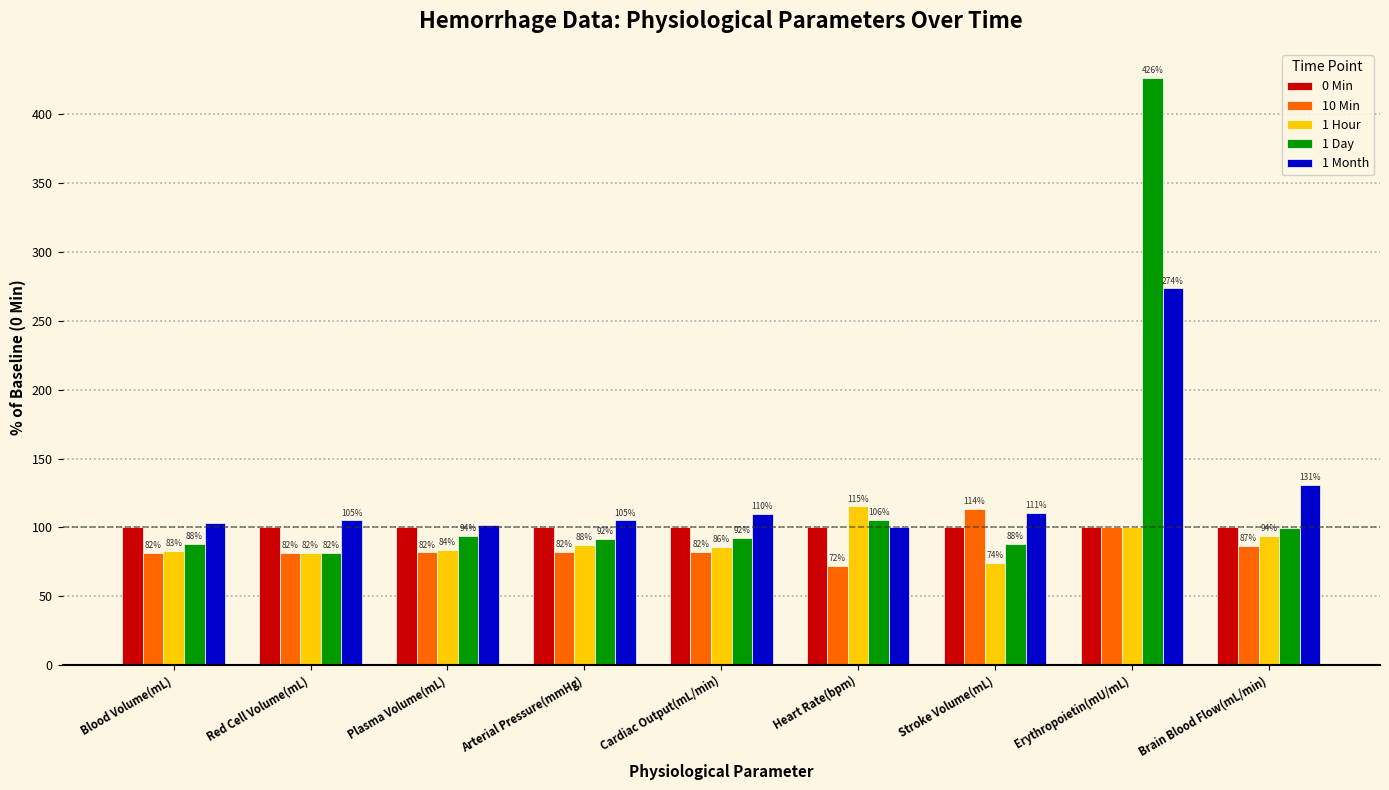

The 10 Min series shows 81.5 at Red Cell Volume(mL). True or false?

True